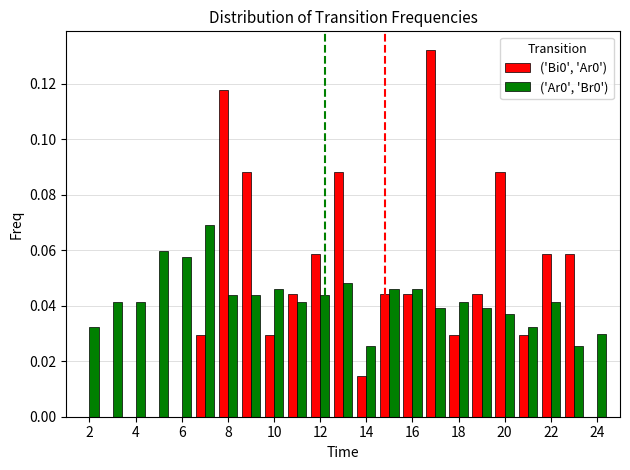

Count the number of categories in the chart.

23